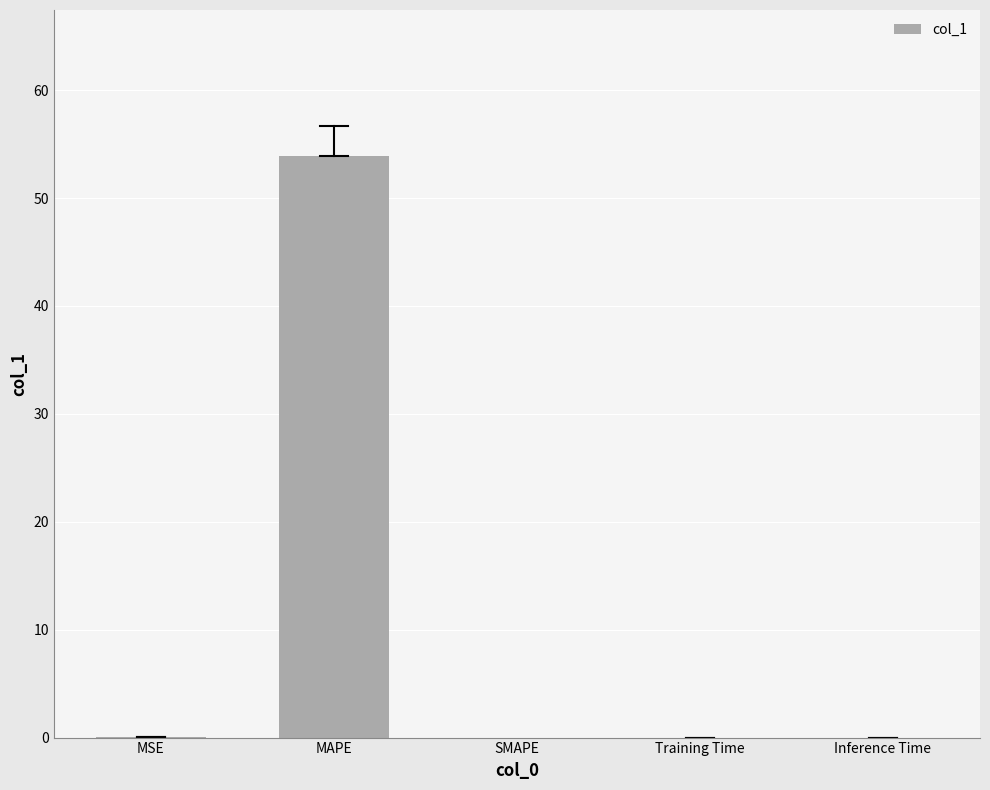

Between MSE and MAPE, which is larger?

MAPE